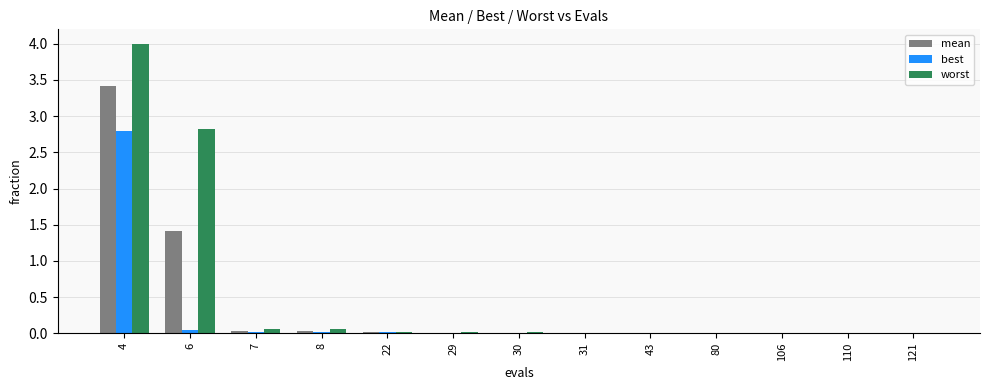

At which label is mean closest to 1?

6